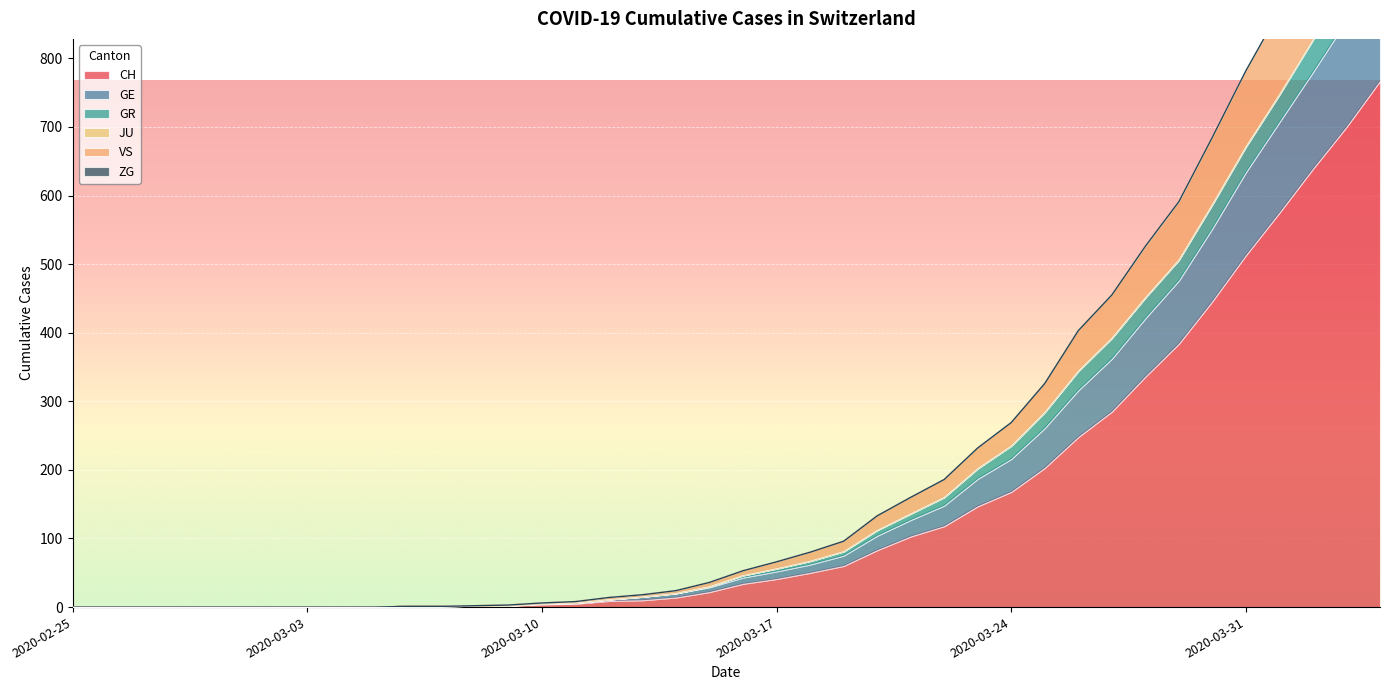

Where does the GR series first go above 46?

2020-03-17